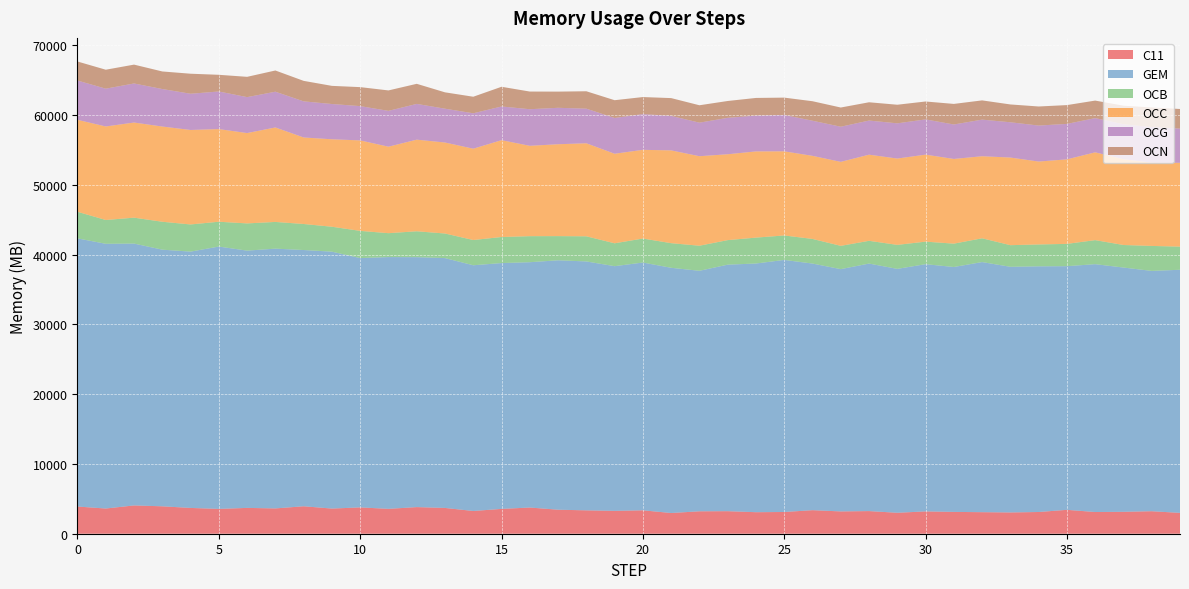

Reading left to right, list all the values displayed in this chart.

C11: 0=3894.5	1=3610.4	2=4053.6	3=3927.6	4=3694.5	5=3556.3	6=3700.0	7=3625.2	8=3933.4	9=3603.6	10=3772.5	11=3563.4	12=3814.0	13=3693.4	14=3258.0	15=3557.3	16=3751.3	17=3439.8	18=3349.6	19=3275.7	20=3354.2	21=2968.1	22=3212.3	23=3229.0	24=3084.2	25=3113.1	26=3372.9	27=3195.5	28=3243.1	29=3002.1	30=3197.9	31=3126.2	32=3086.4	33=3047.9	34=3111.4	35=3421.6	36=3108.9	37=3140.7	38=3223.7	39=2986.0
GEM: 0=38429.6	1=37937.8	2=37525.7	3=36778.4	4=36734.1	5=37594.7	6=36869.6	7=37227.4	8=36722.9	9=36817.6	10=35726.8	11=36081.4	12=35817.7	13=35806.0	14=35212.6	15=35229.7	16=35158.5	17=35743.5	18=35671.2	19=35065.3	20=35508.9	21=35140.9	22=34466.7	23=35329.5	24=35638.6	25=36124.1	26=35343.7	27=34720.9	28=35470.9	29=34951.1	30=35428.7	31=35096.0	32=35843.4	33=35204.3	34=35208.4	35=34919.2	36=35520.0	37=35003.2	38=34439.3	39=34839.3
OCB: 0=3811.4	1=3411.1	2=3713.3	3=4001.0	4=3891.3	5=3559.4	6=3900.2	7=3829.1	8=3728.9	9=3571.8	10=3898.9	11=3424.9	12=3711.1	13=3522.0	14=3619.9	15=3733.5	16=3730.8	17=3464.6	18=3600.0	19=3279.7	20=3439.5	21=3528.9	22=3592.9	23=3515.6	24=3711.6	25=3504.7	26=3528.6	27=3336.5	28=3261.0	29=3440.6	30=3231.3	31=3347.7	32=3406.8	33=3099.6	34=3134.5	35=3195.4	36=3444.2	37=3232.1	38=3578.6	39=3317.1
OCC: 0=13177.8	1=13403.3	2=13632.6	3=13644.8	4=13539.9	5=13275.3	6=12946.1	7=13538.6	8=12400.5	9=12531.9	10=12967.0	11=12395.0	12=13128.6	13=13040.9	14=13086.2	15=13876.9	16=12948.9	17=13167.8	18=13332.0	19=12831.8	20=12710.7	21=13297.2	22=12828.0	23=12306.7	24=12352.9	25=12057.8	26=11906.2	27=12037.9	28=12343.7	29=12370.9	30=12466.9	31=12137.4	32=11758.4	33=12556.1	34=11881.1	35=12112.0	36=12583.7	37=12290.8	38=11941.8	39=12008.6
OCG: 0=5629.3	1=5414.8	2=5596.7	3=5373.2	4=5190.1	5=5388.0	6=5148.5	7=5120.5	8=5173.9	9=5054.1	10=4911.3	11=5130.9	12=5123.2	13=4845.1	14=5072.4	15=4827.4	16=5243.7	17=5219.9	18=4959.2	19=5124.9	20=5121.4	21=4938.3	22=4805.7	23=5216.5	24=5135.9	25=5208.6	26=5032.2	27=5033.7	28=4888.1	29=5045.1	30=5048.5	31=4936.8	32=5245.8	33=5053.5	34=5157.0	35=5079.9	36=4901.8	37=5013.2	38=5092.2	39=4903.2
OCN: 0=2728.8	1=2716.7	2=2702.9	3=2519.5	4=2870.3	5=2391.6	6=2910.3	7=3042.6	8=2936.9	9=2600.5	10=2722.8	11=2931.2	12=2879.2	13=2345.2	14=2373.5	15=2824.9	16=2532.4	17=2320.5	18=2495.3	19=2547.5	20=2441.7	21=2553.7	22=2495.0	23=2415.1	24=2526.4	25=2486.8	26=2795.1	27=2752.4	28=2622.0	29=2666.4	30=2567.1	31=2949.7	32=2758.2	33=2556.0	34=2732.0	35=2696.3	36=2511.3	37=2661.3	38=2811.7	39=2812.7